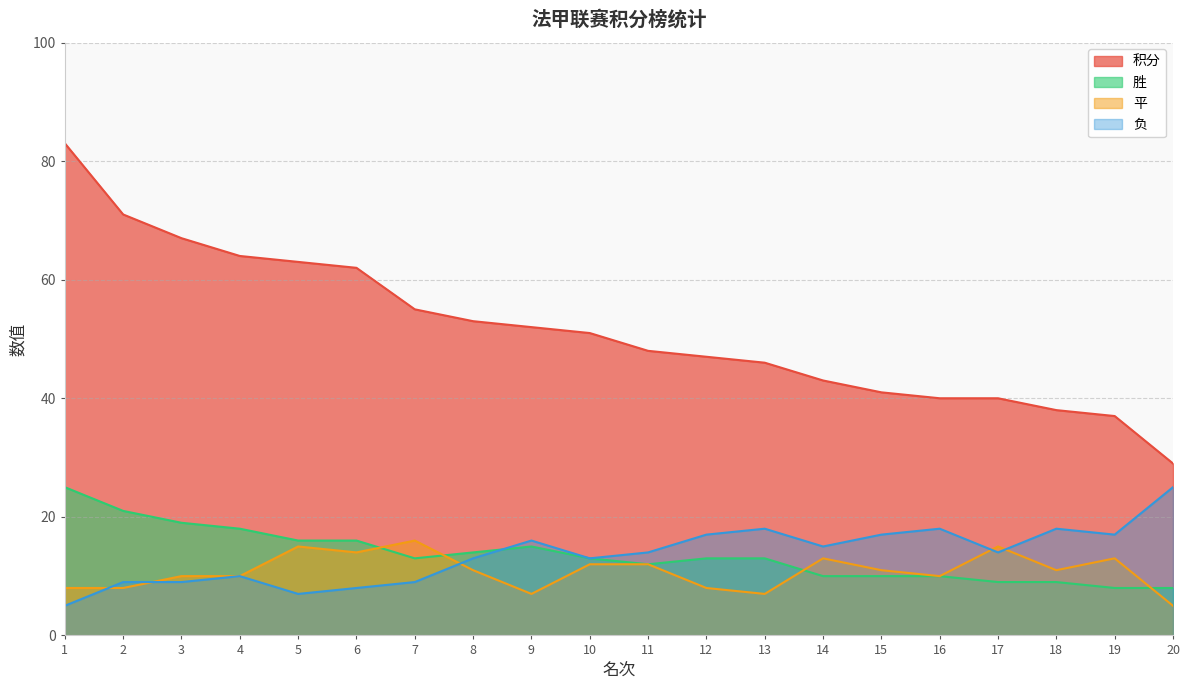

How many lines are shown in the chart?

4